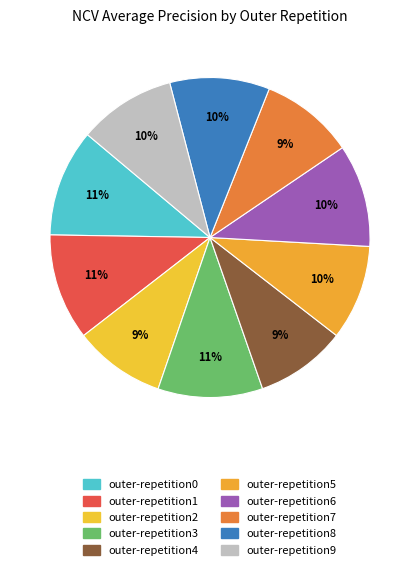

Which slice is the smallest?

outer-repetition4